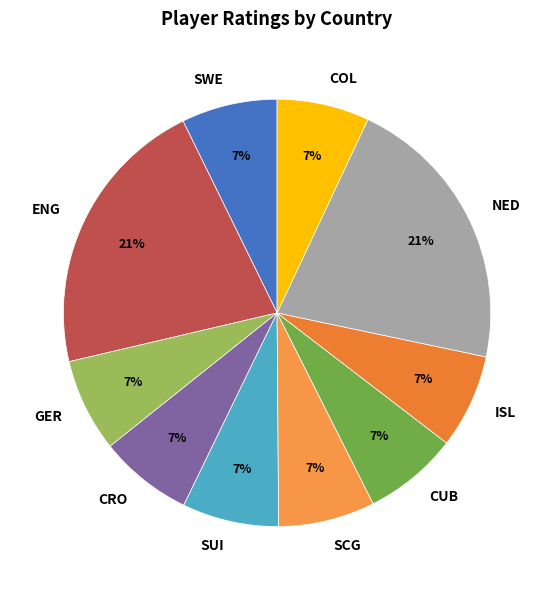

Is it true that CUB is 1% of the pie?

False